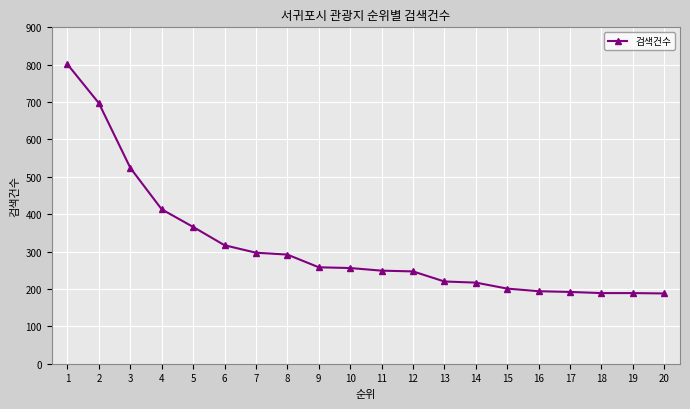

What is the ratio of the value at 2 to the value at 1?

0.9